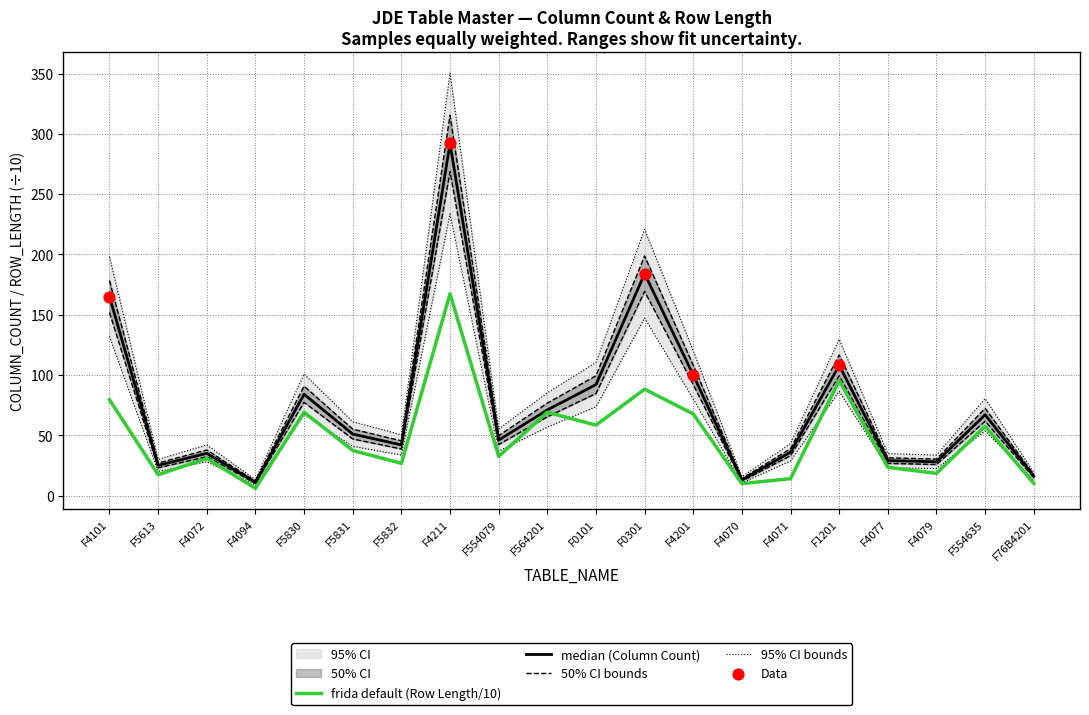

What is the total value across all series at F76B4201?

26.1